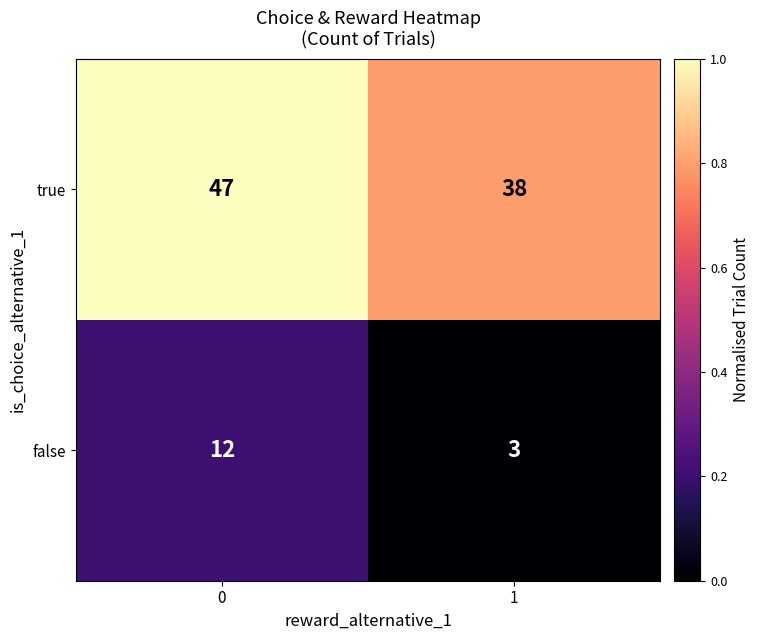

What is the spread (max minus min) of values at 1?

35